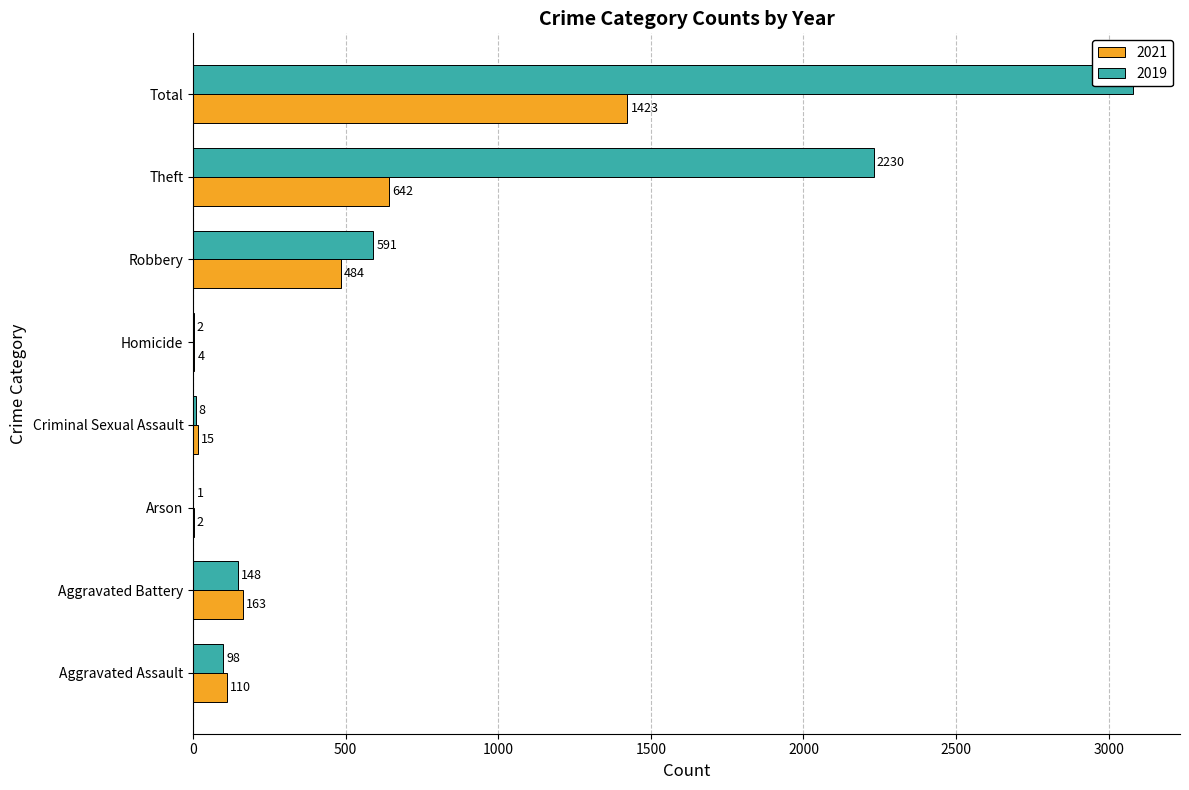

What value does the 2019 series have at Total, to the nearest 50?

3100